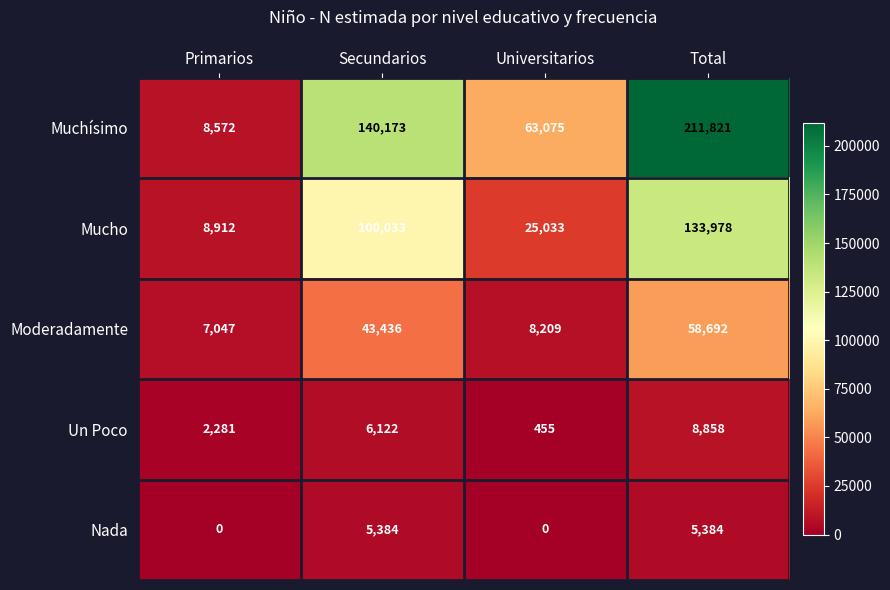

Which series changed the most between Secundarios and Total?

Muchísimo